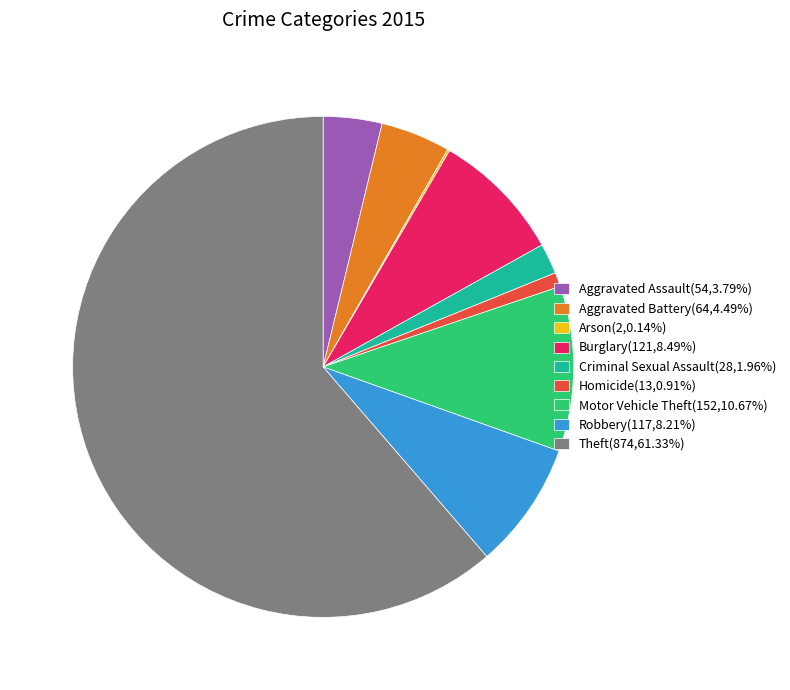

Is the sum of Motor Vehicle Theft(152,10.67%) and Robbery(117,8.21%) greater than half?

No